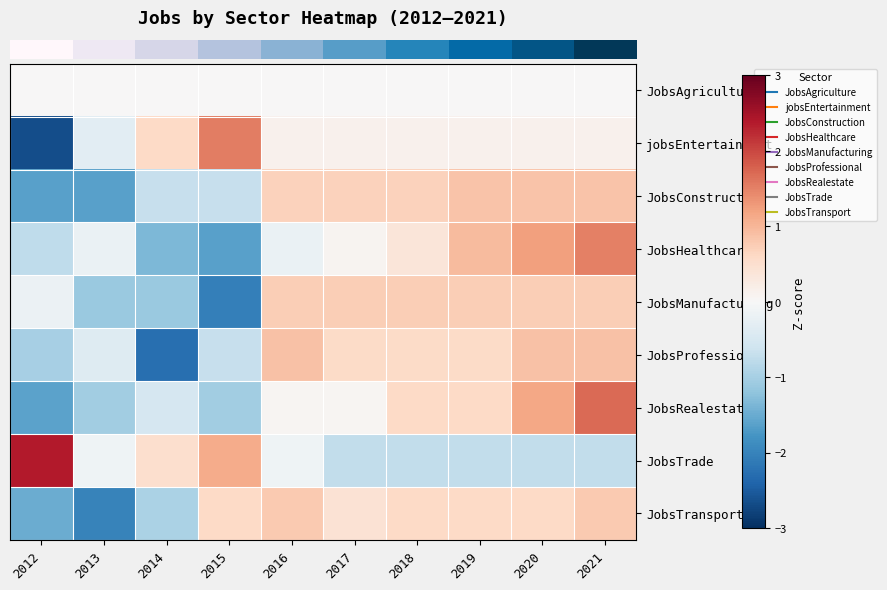

What is the spread (max minus min) of values at 2017?

1.5